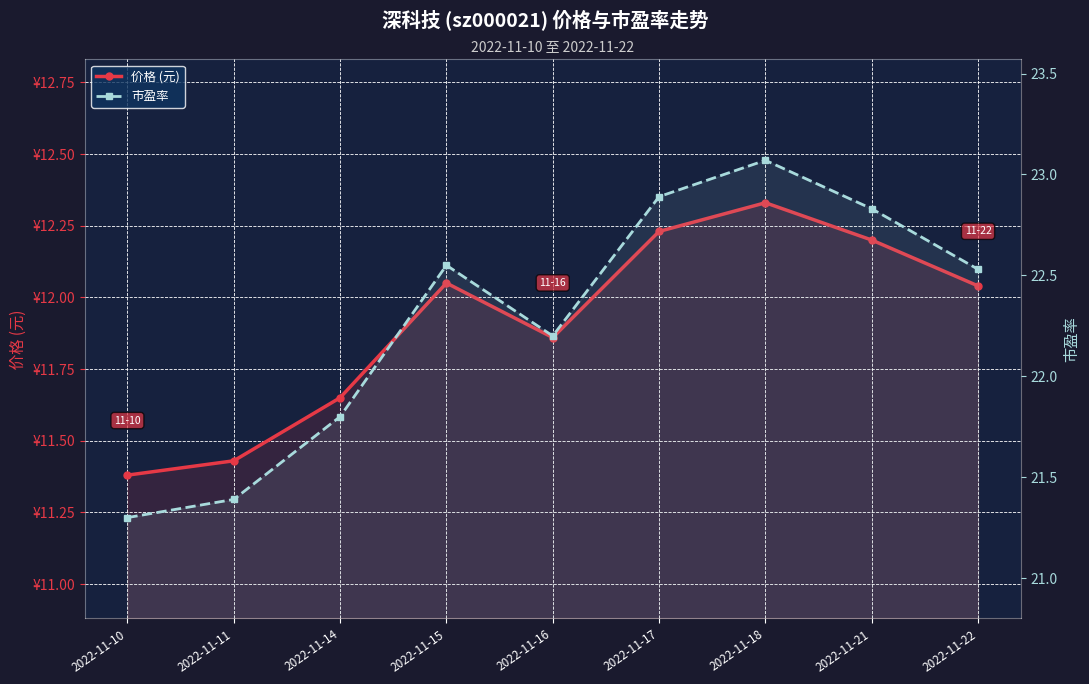

At which label is 价格 (元) closest to 11?

2022-11-10